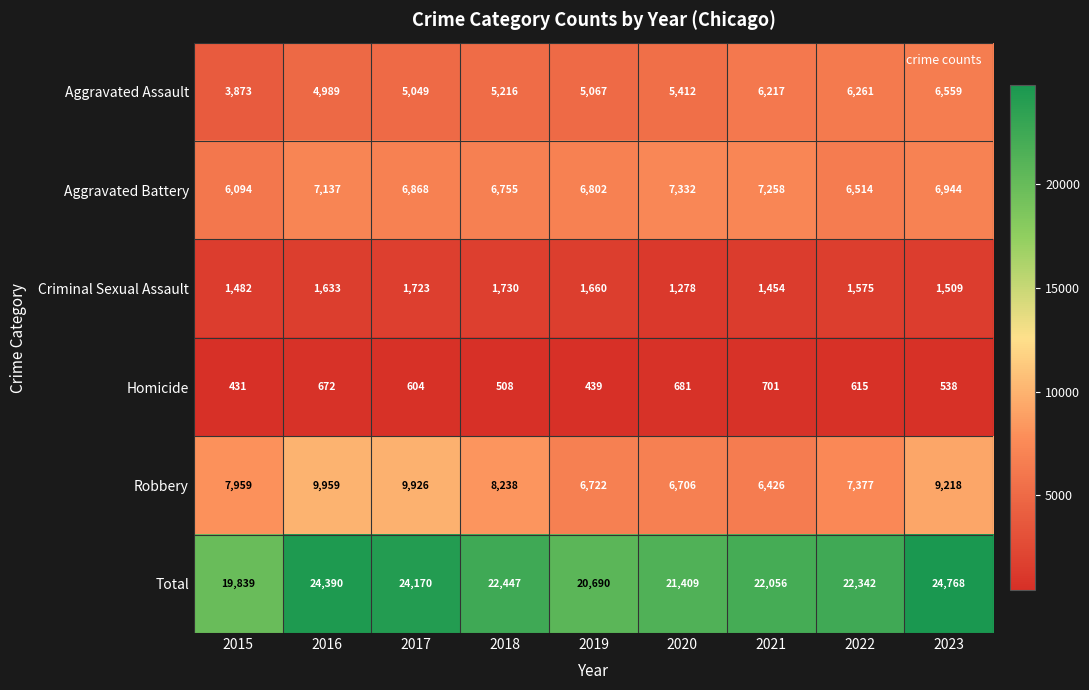

Which series has the largest range (max minus min)?

Total